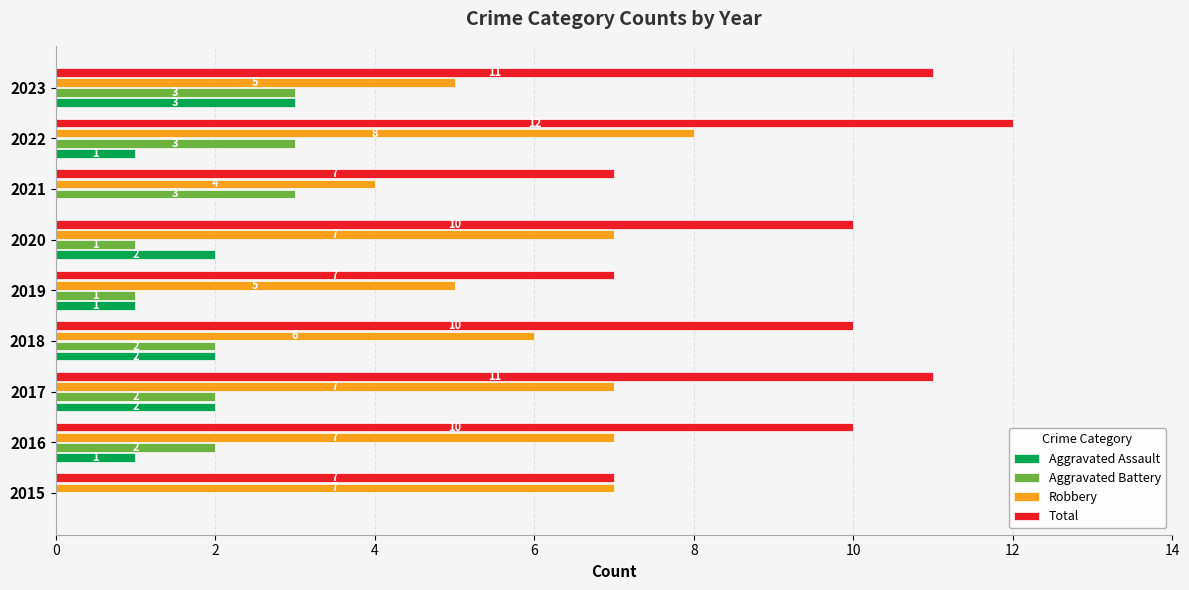

Read the Total value at 2021.

7